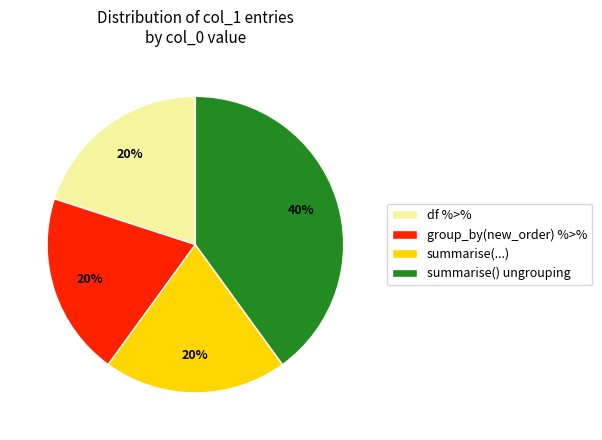

Do group_by(new_order) %>% and summarise(...) together represent more than half of the pie?

No